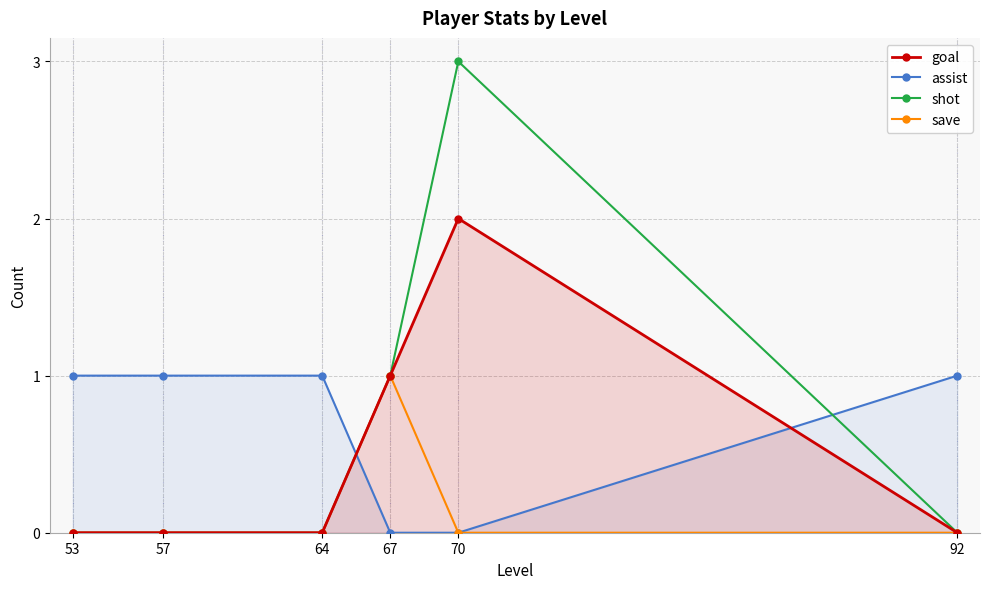

Rank the series by their maximum value, from highest to lowest.

shot, goal, assist, save